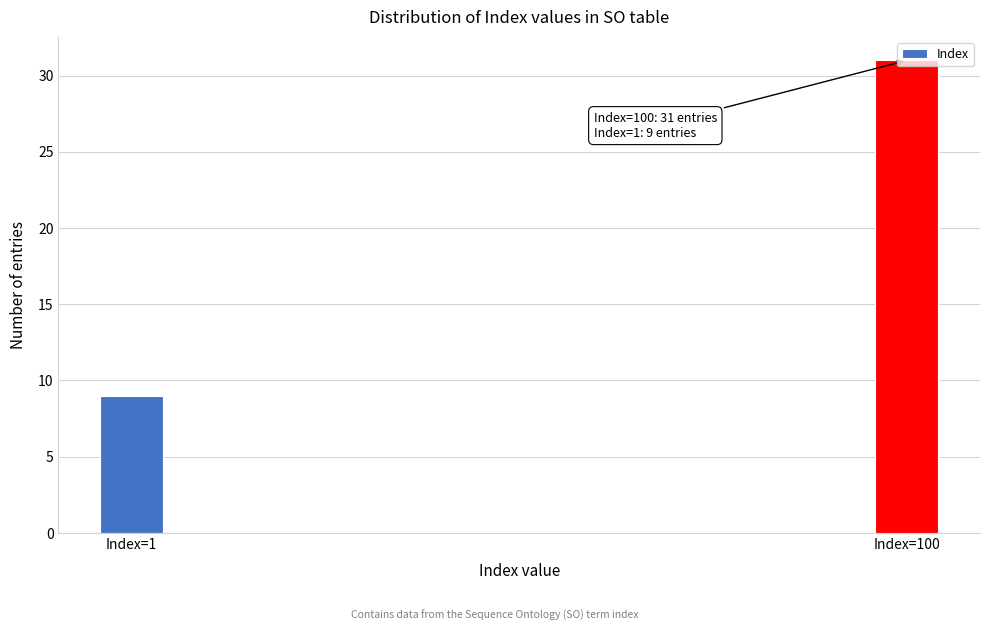

What is the change in value from Index=1 to Index=100?

+22